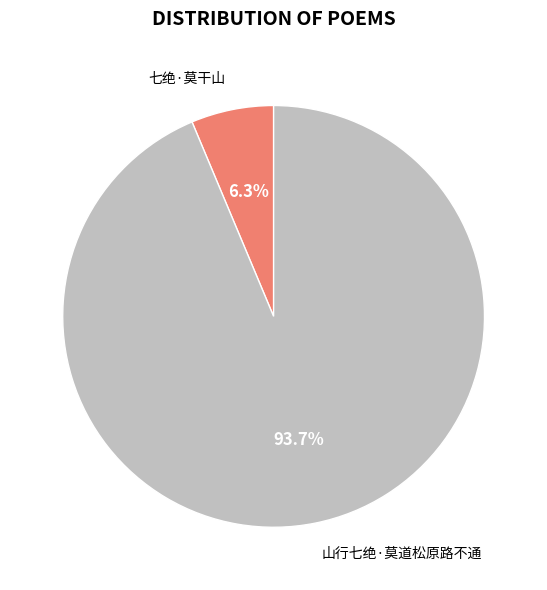

Is there a majority slice in this chart?

Yes